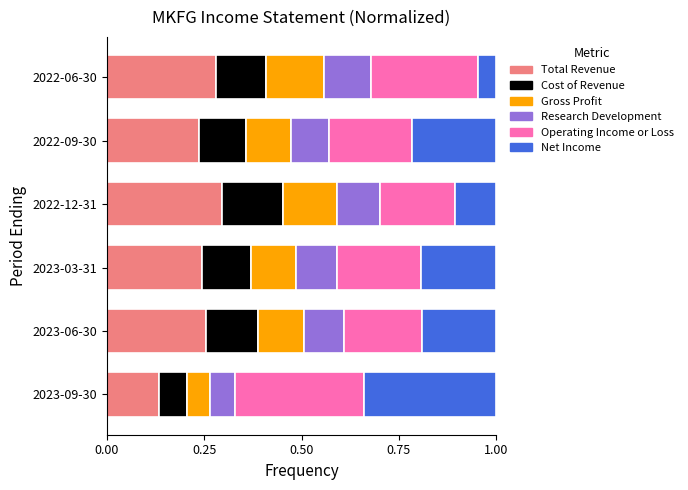

Is it true that Total Revenue equals 0.1 at 2023-06-30?

False